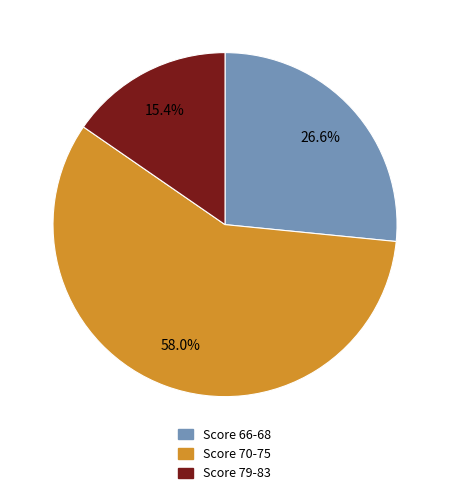

Is there any slice that represents more than half of the pie?

Yes